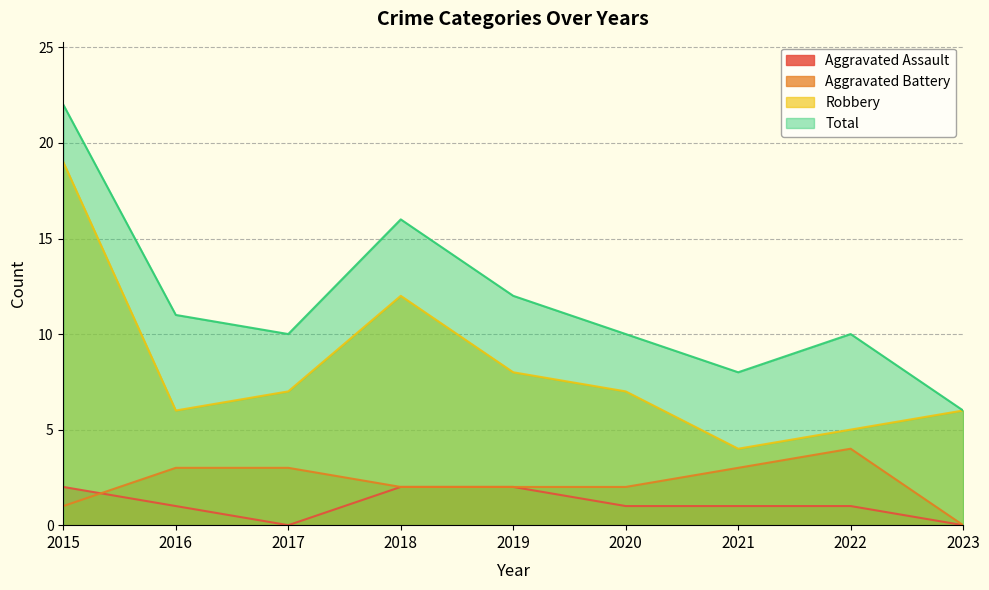

What is the difference between the maximum and minimum values in the Aggravated Assault series?

2